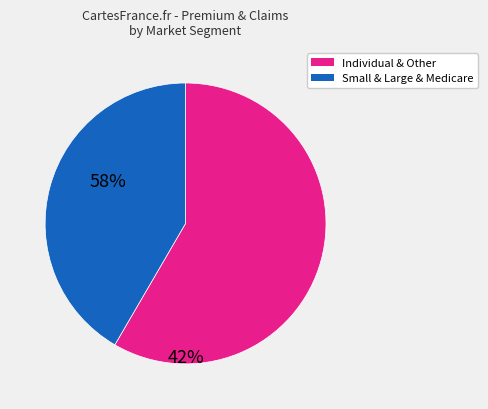

Does any single category account for the majority?

Yes